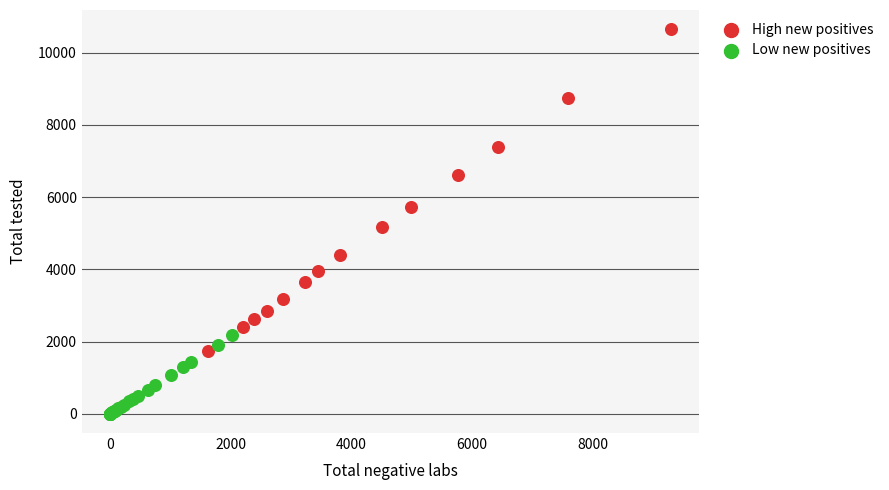

Which series reaches the minimum Y coordinate?

Low new positives